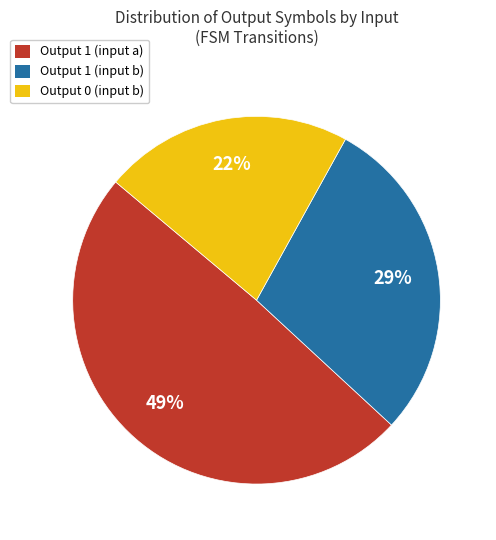

What percentage is the Output 0 (input b) slice, to the nearest percent?

22%